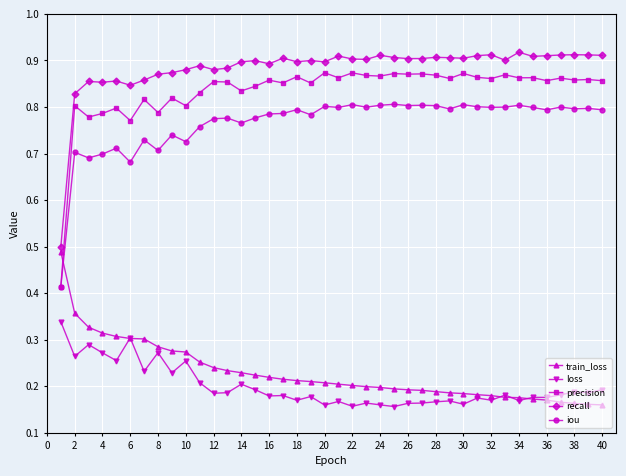

At how many categories does at least one series exceed 0?

40